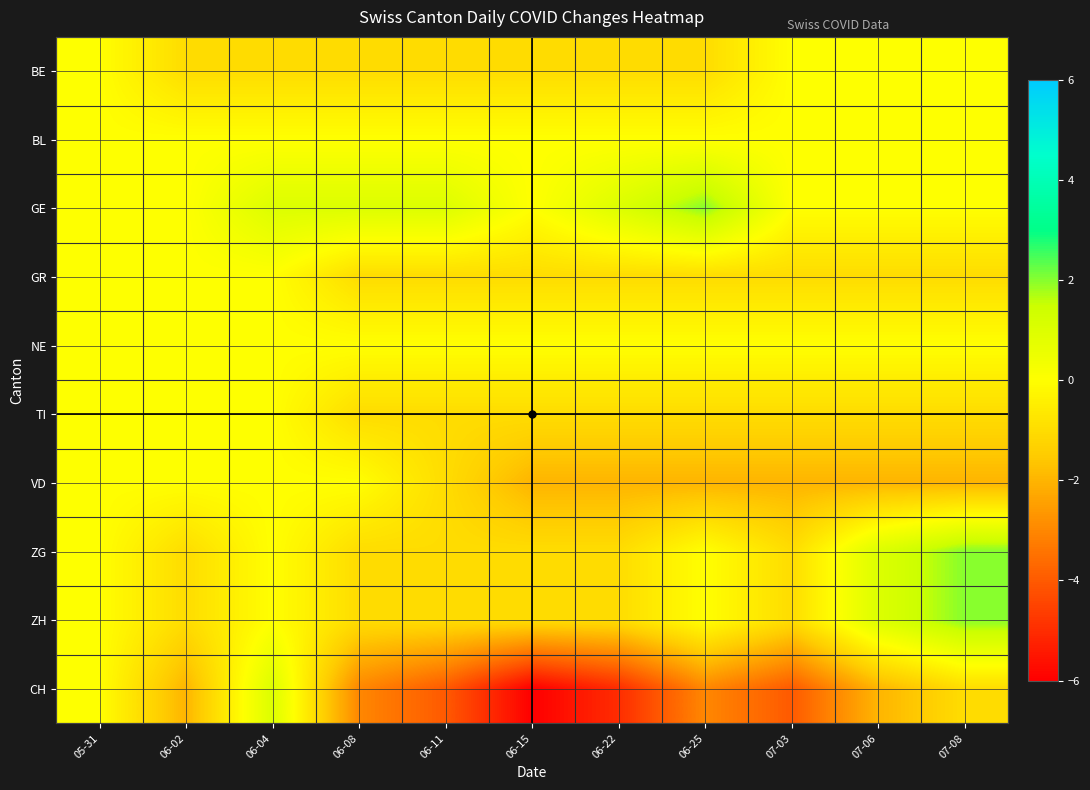

What is the maximum value shown in the chart?

2